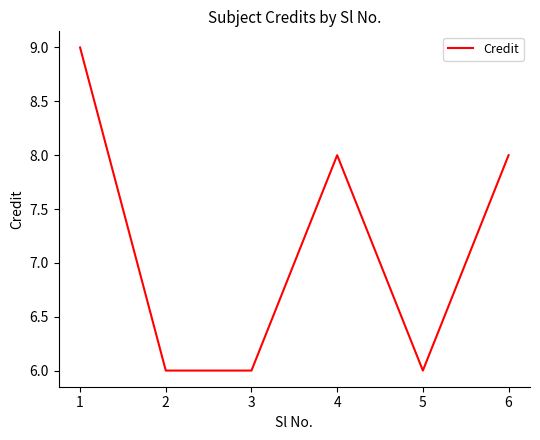

Reading left to right, extract all data points from this chart.

1=9	2=6	3=6	4=8	5=6	6=8